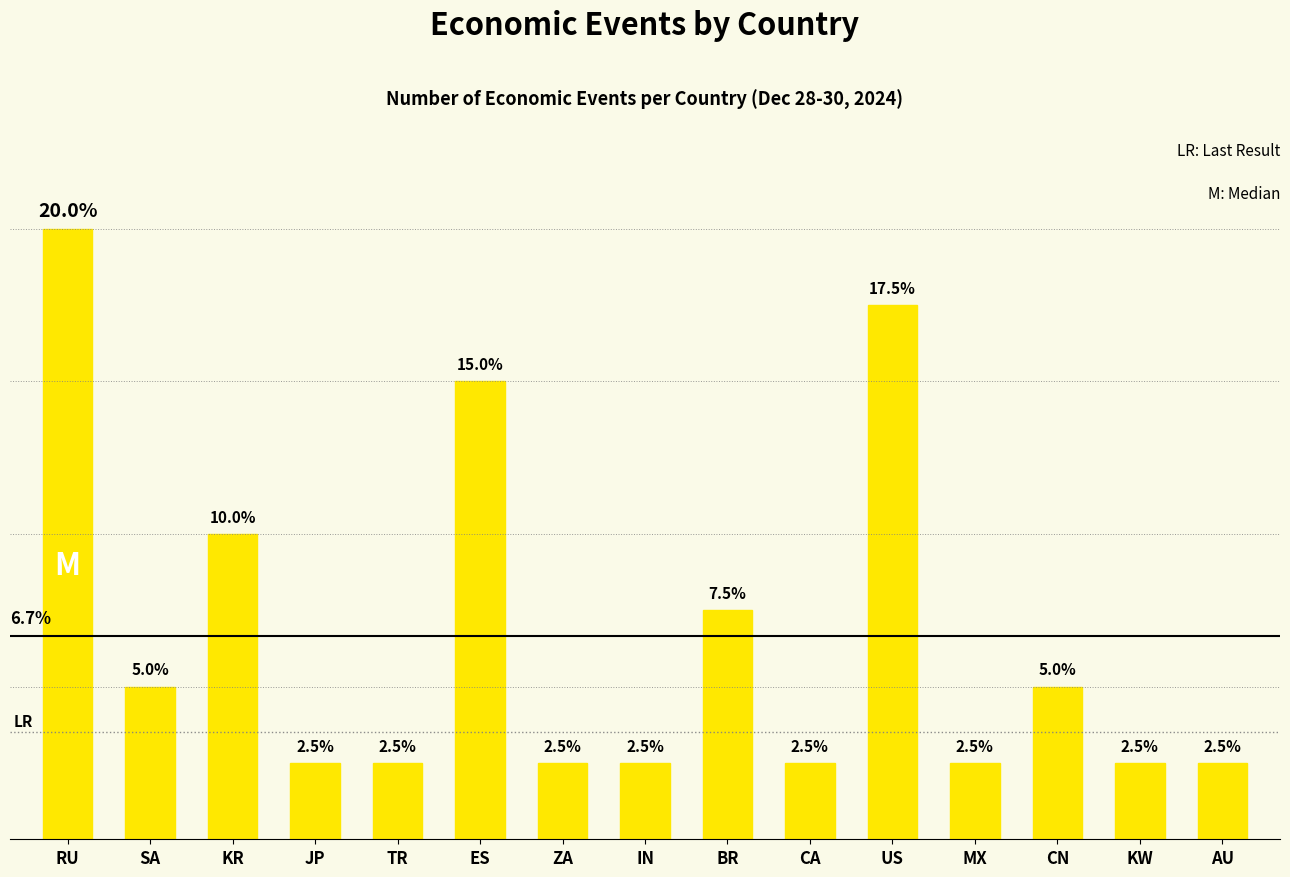

What is the label of the 12th bar from the right?

JP